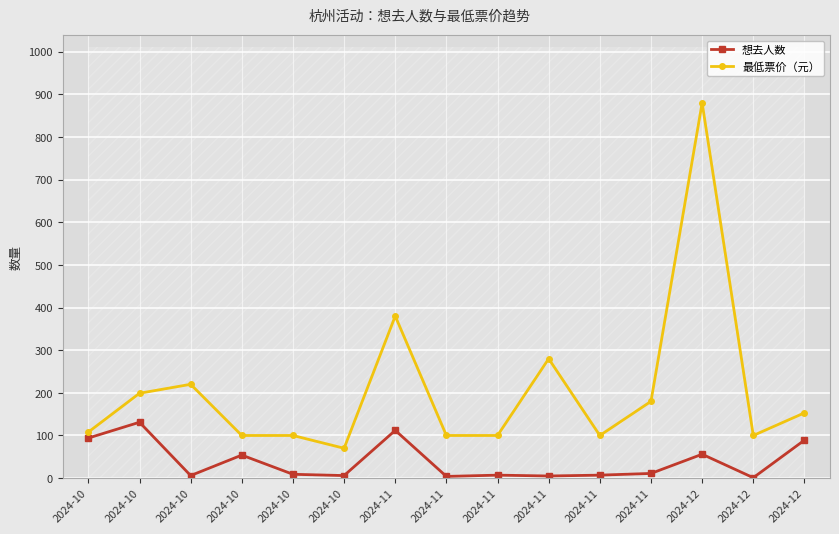

How many data points in 想去人数 are above 9?

7